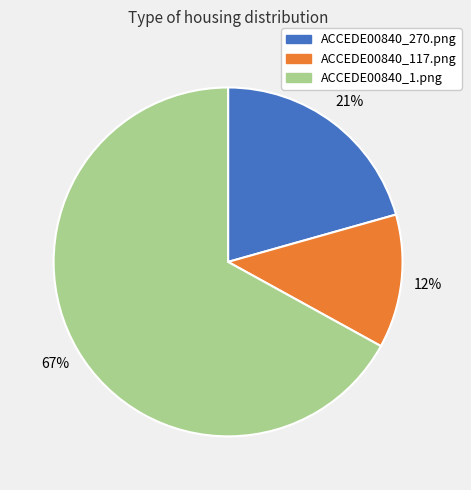

Is the sum of ACCEDE00840_270.png and ACCEDE00840_1.png greater than half?

Yes